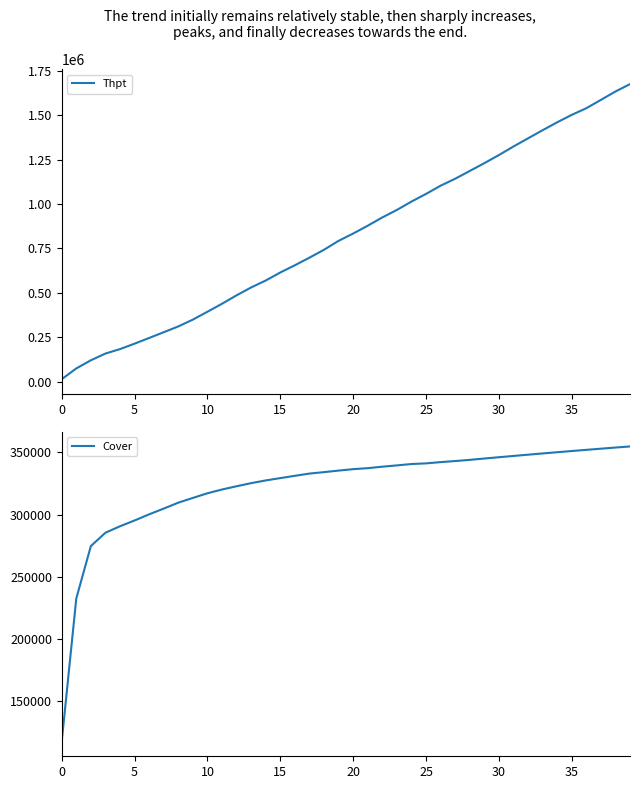

What is the sum of the Cover values at 13 and 30?

671287